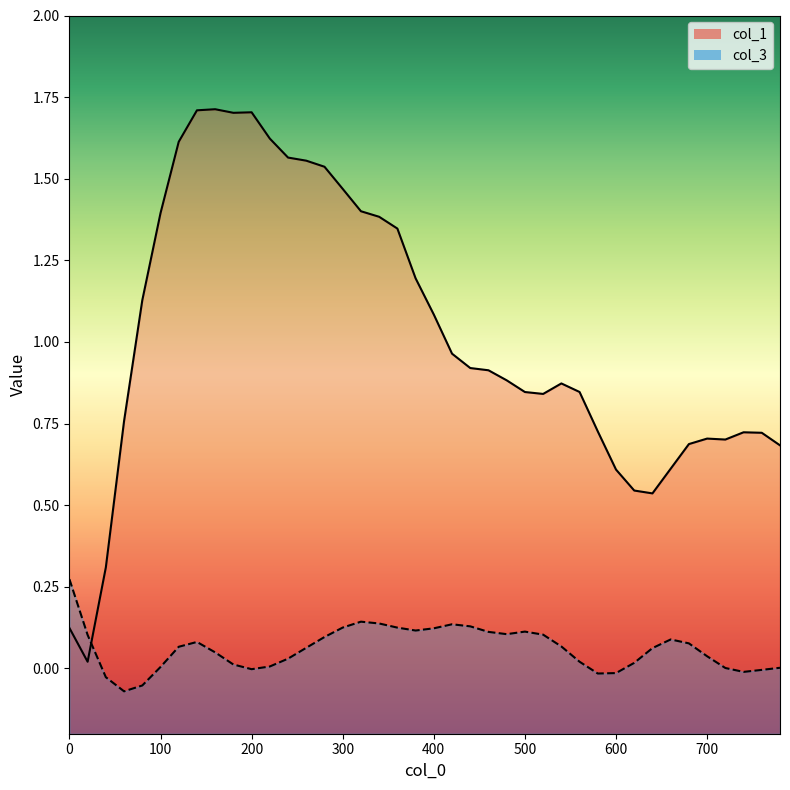

List the labels in order of col_3 value, largest first.

0, 320, 340, 420, 440, 300, 360, 400, 380, 500, 460, 480, 520, 20, 280, 660, 140, 680, 540, 120, 260, 640, 160, 700, 240, 560, 620, 180, 220, 100, 780, 720, 200, 760, 740, 600, 580, 40, 80, 60